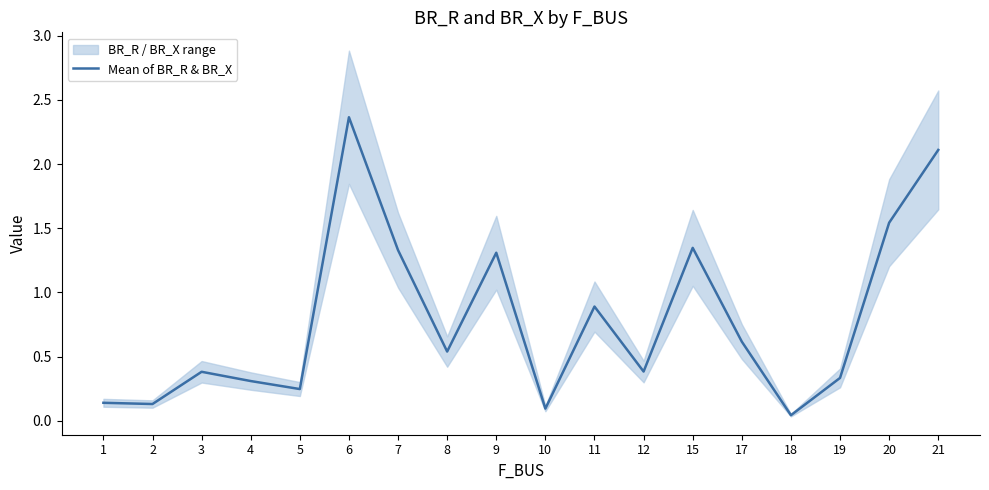

Between 9 and 17, which is larger?

9